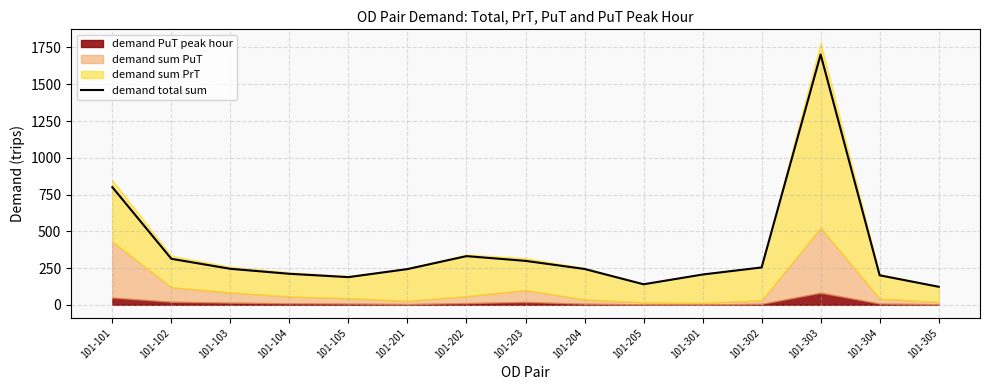

Where does the data first go above 243?

101-101